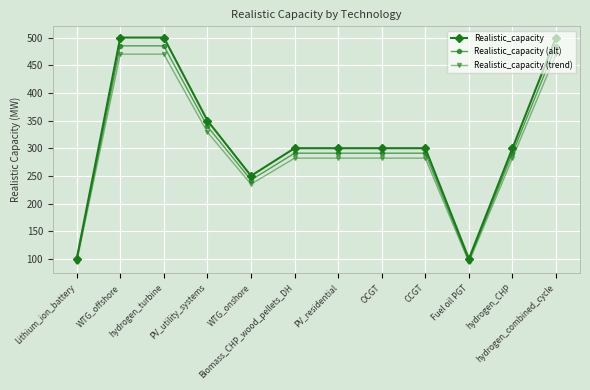

Which series has the widest spread of values?

Realistic_capacity